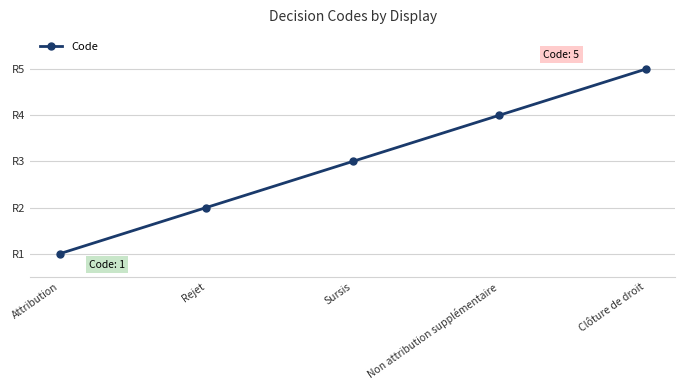

What is the average value?

3